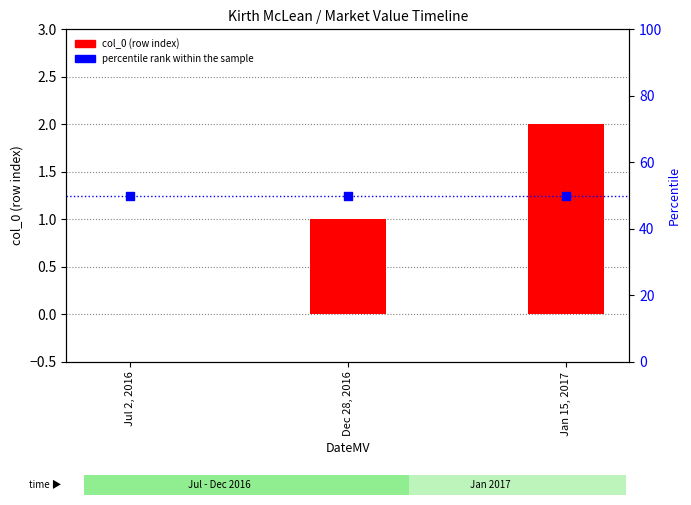

At which category is the sum across all series the highest?

Jan 15, 2017